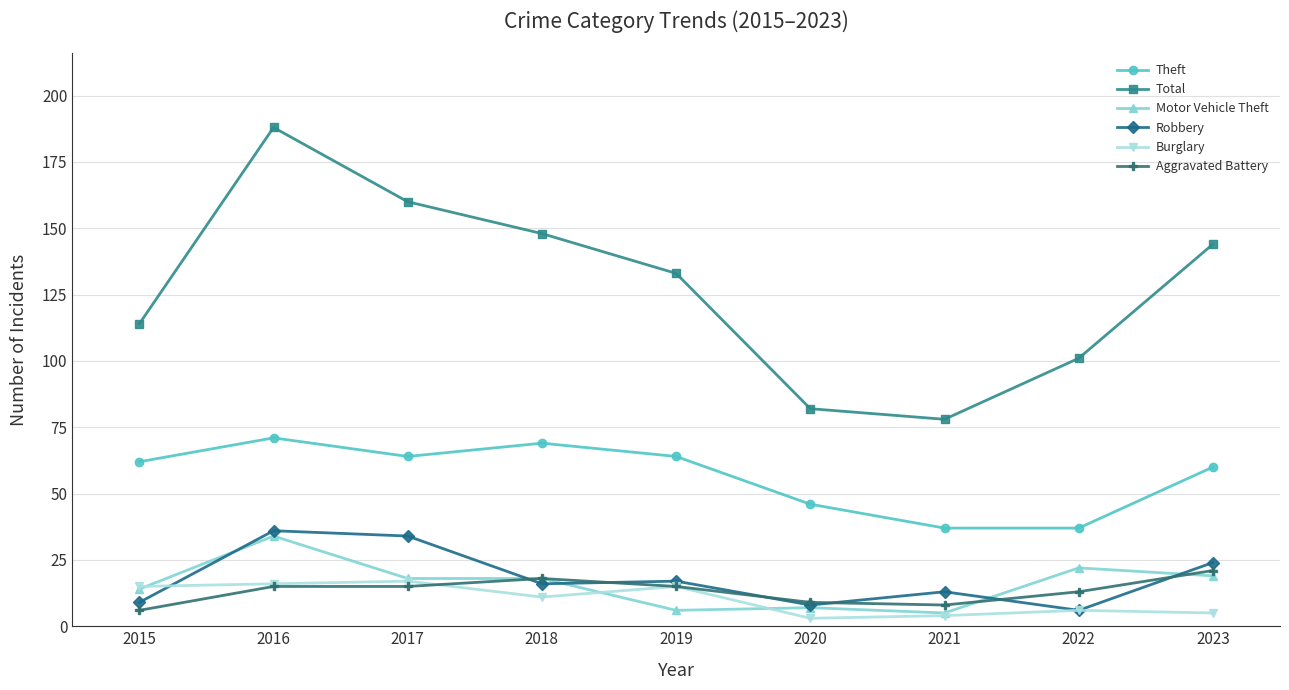

What is the maximum value shown in the chart?

188